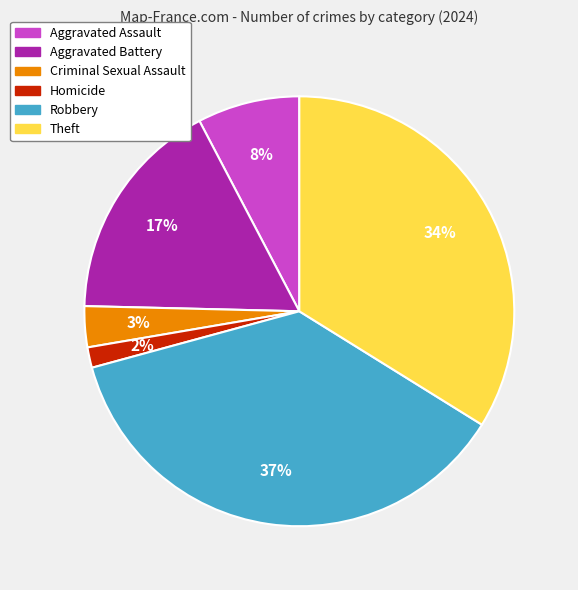

To the nearest percent, what percentage of the pie is Homicide?

2%